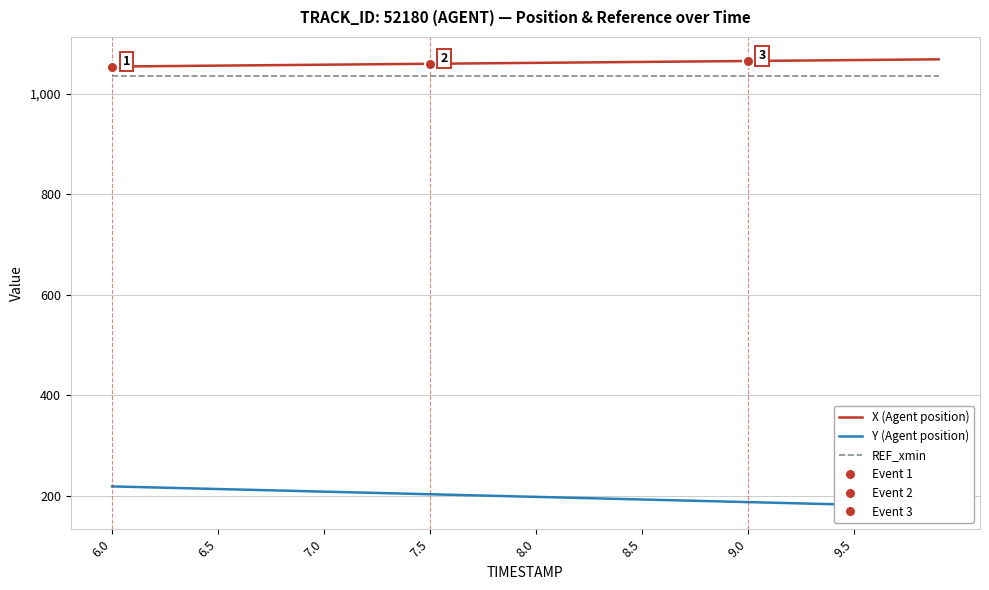

What is the difference between the maximum and second lowest values in the X (Agent position) series?

14.0